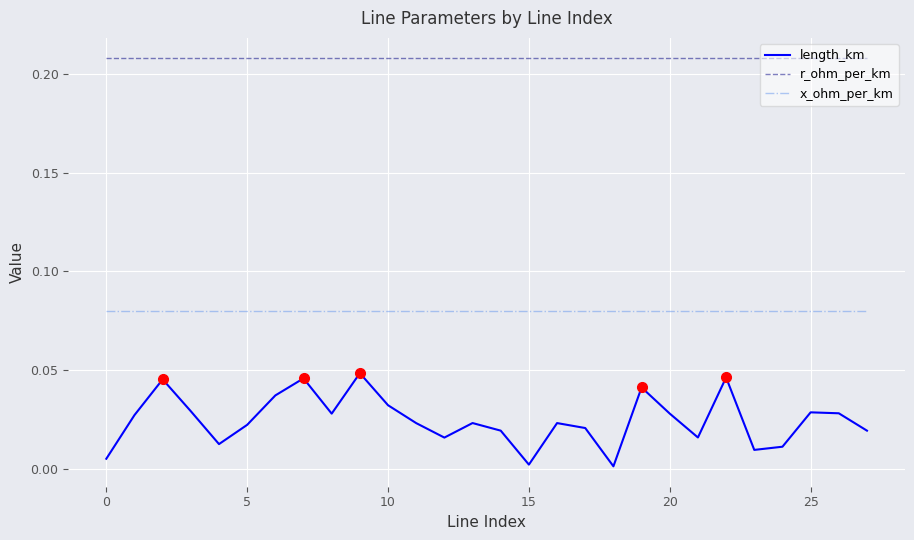

List the series in order of their overall mean, lowest first.

length_km, x_ohm_per_km, r_ohm_per_km